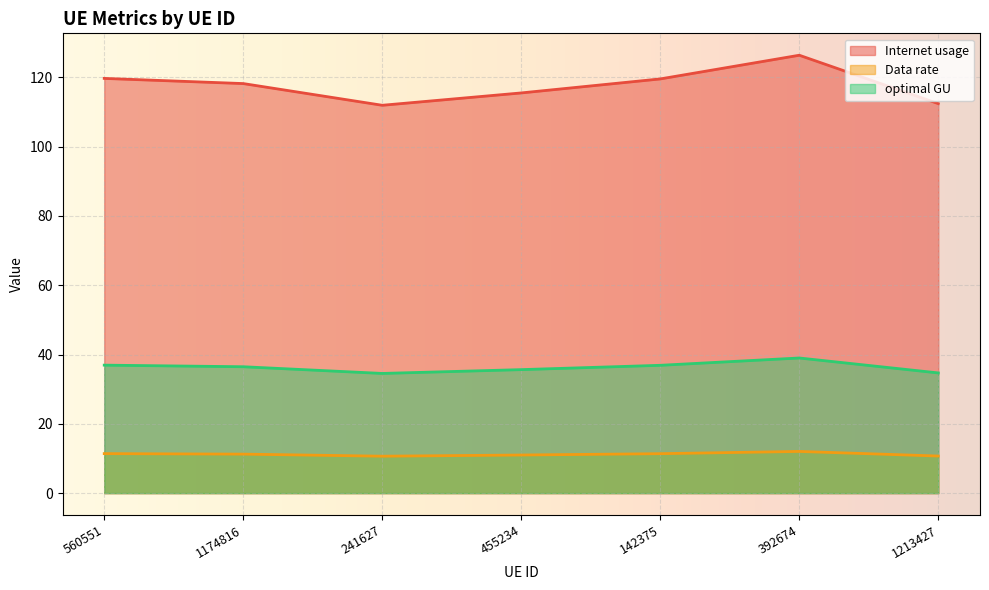

What is the value of the optimal GU point at the 1st from the left?

36.9